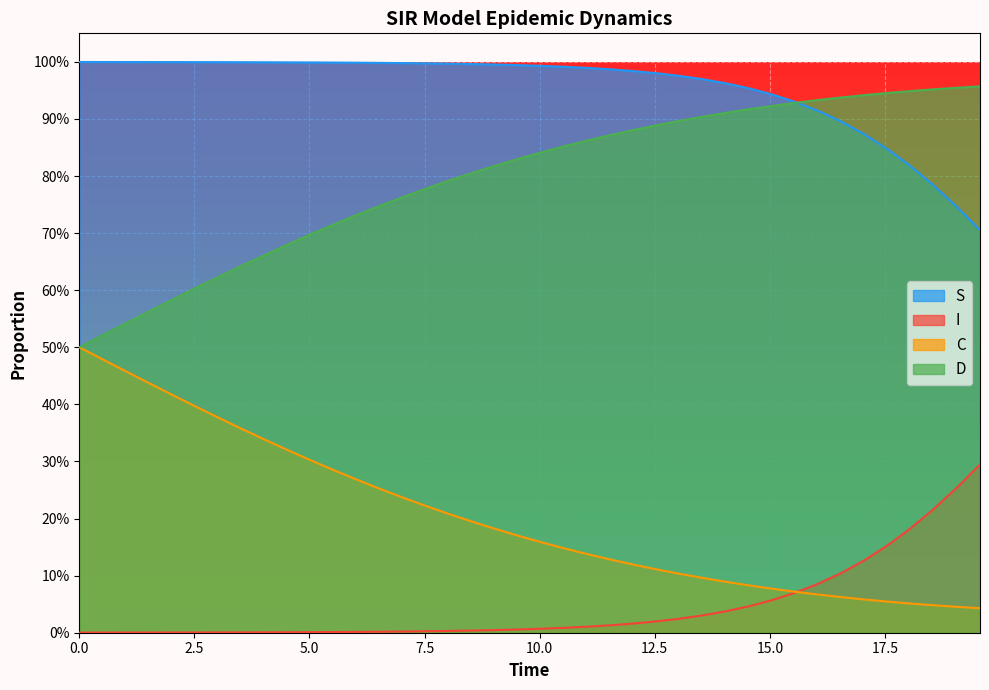

True or false: C and S cross at least once.

False